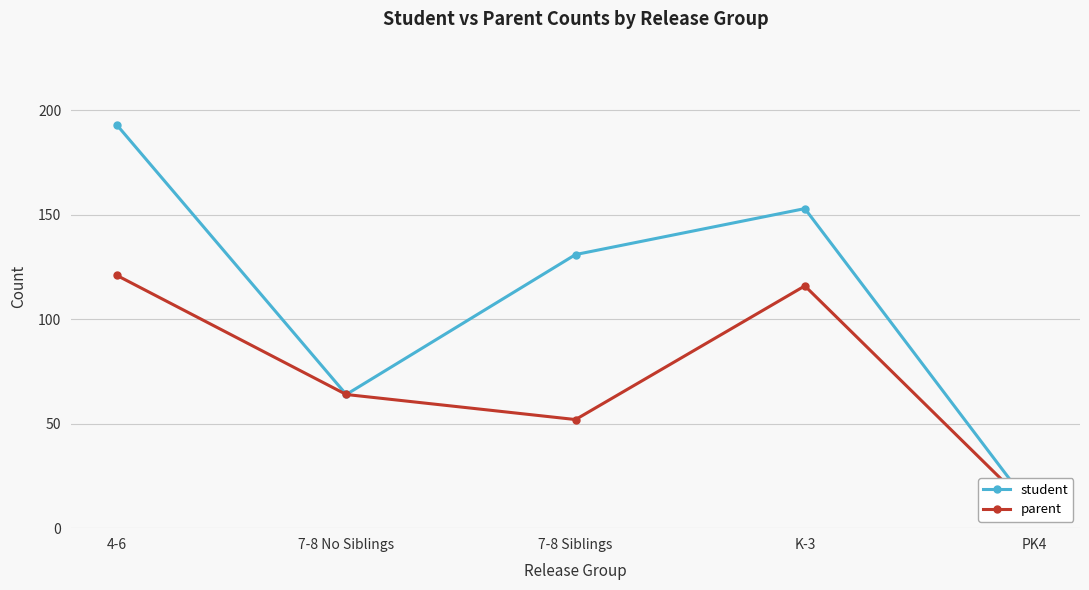

What is the label of the 4th point from the right?

7-8 No Siblings